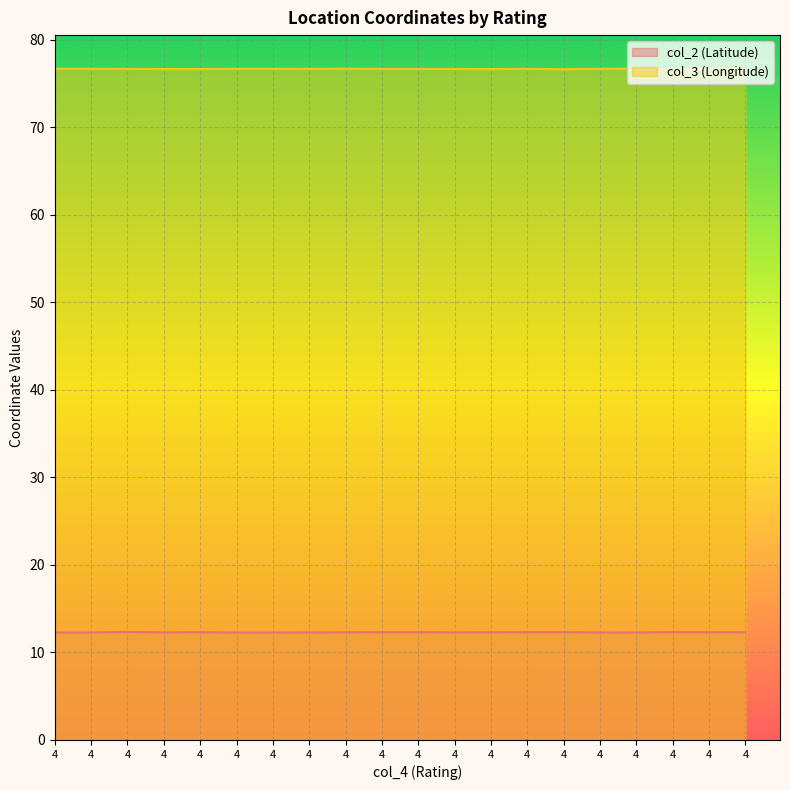

Which series has the widest spread of values?

col_2